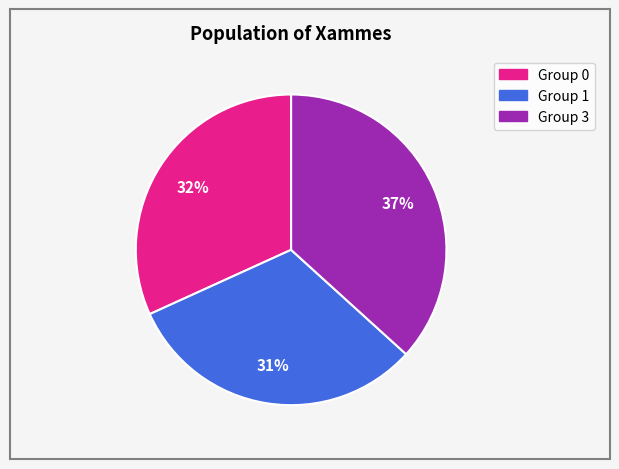

Is there a majority slice in this chart?

No